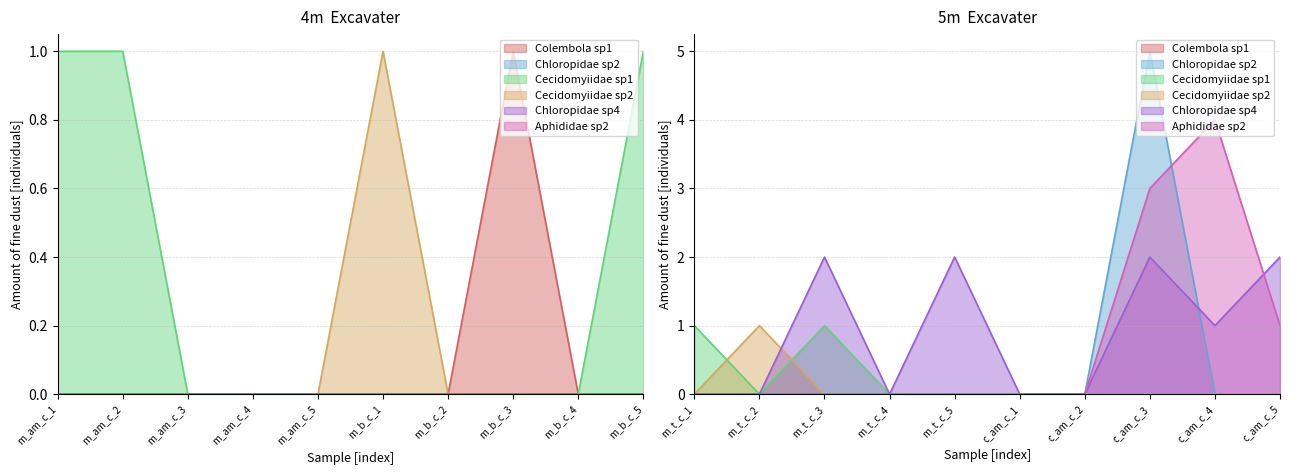

What is the difference between the second highest and minimum values in the Cecidomyiidae sp2 series?

1